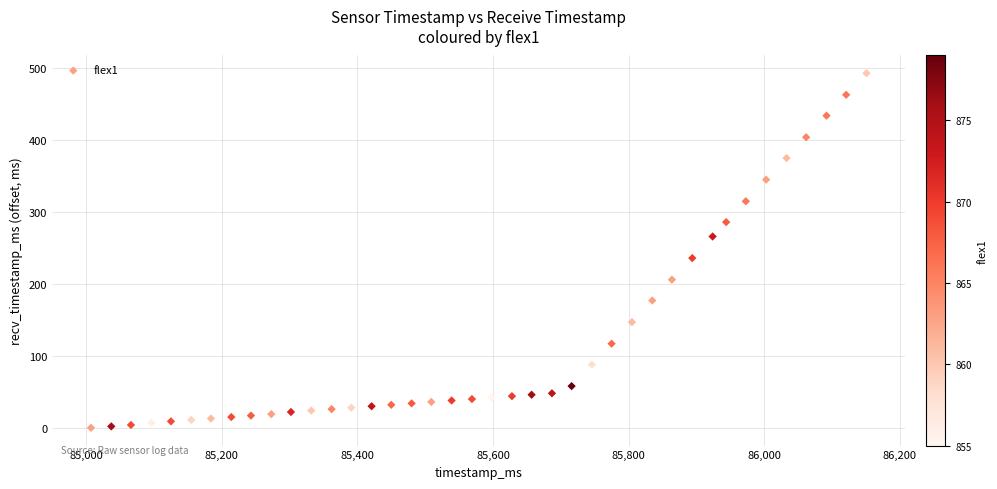

What Y value in the scatter plot is closest to 246?

236